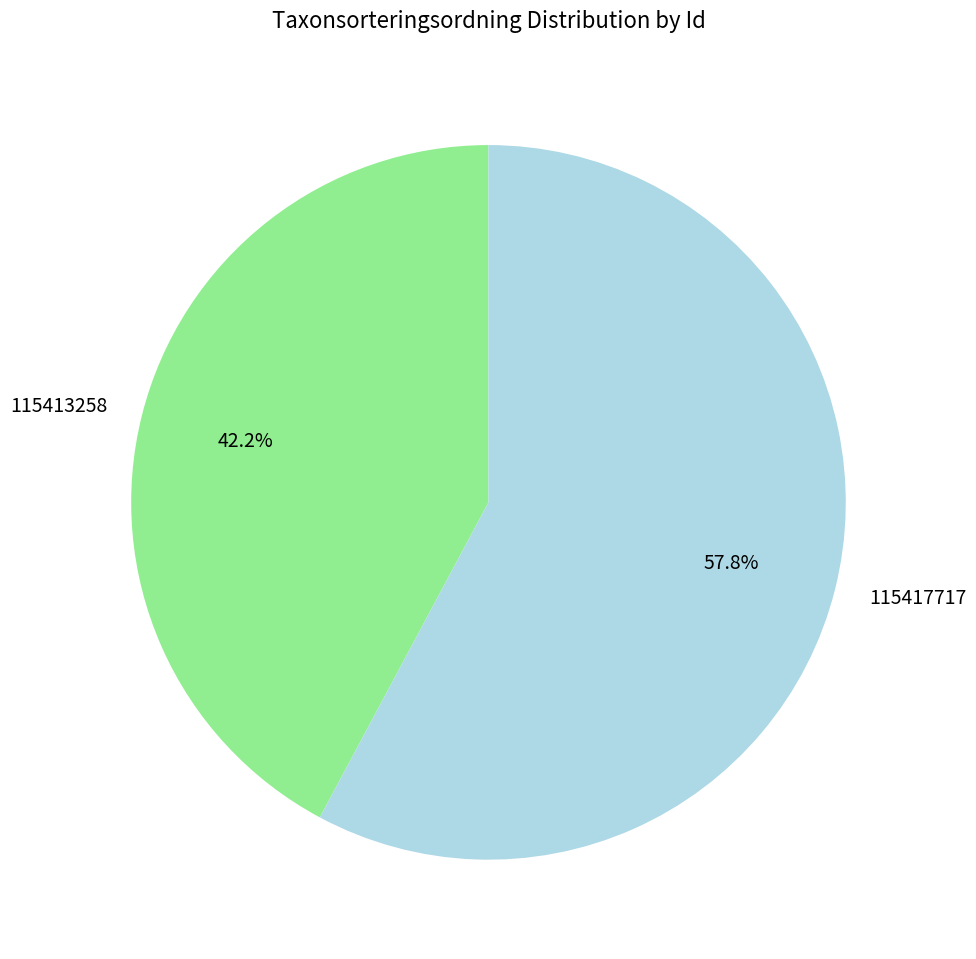

Rank the categories by value from highest to lowest.

115417717, 115413258